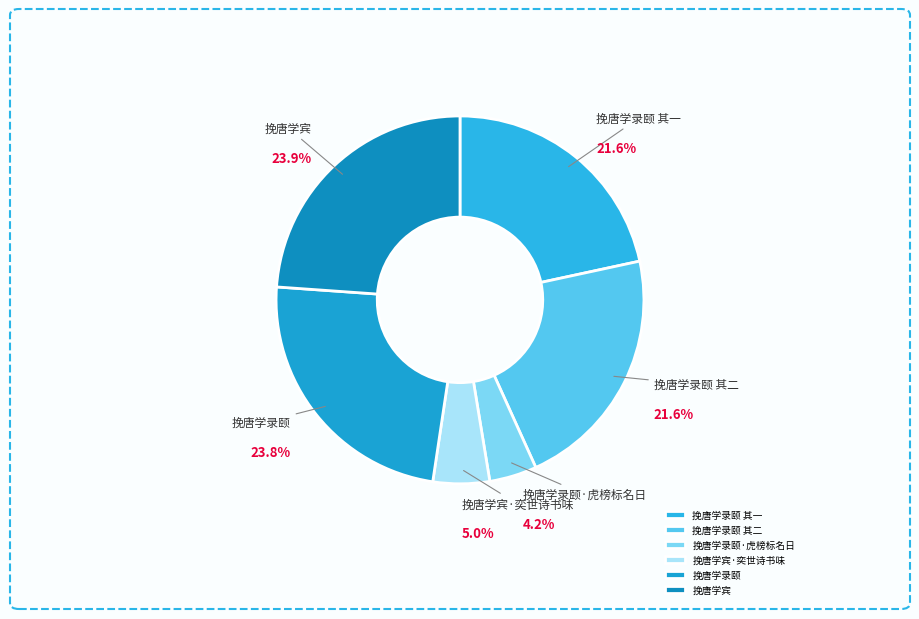

What percentage do 挽唐学宾·奕世诗书味 and 挽唐学录颐 其二 together represent?

26.6%